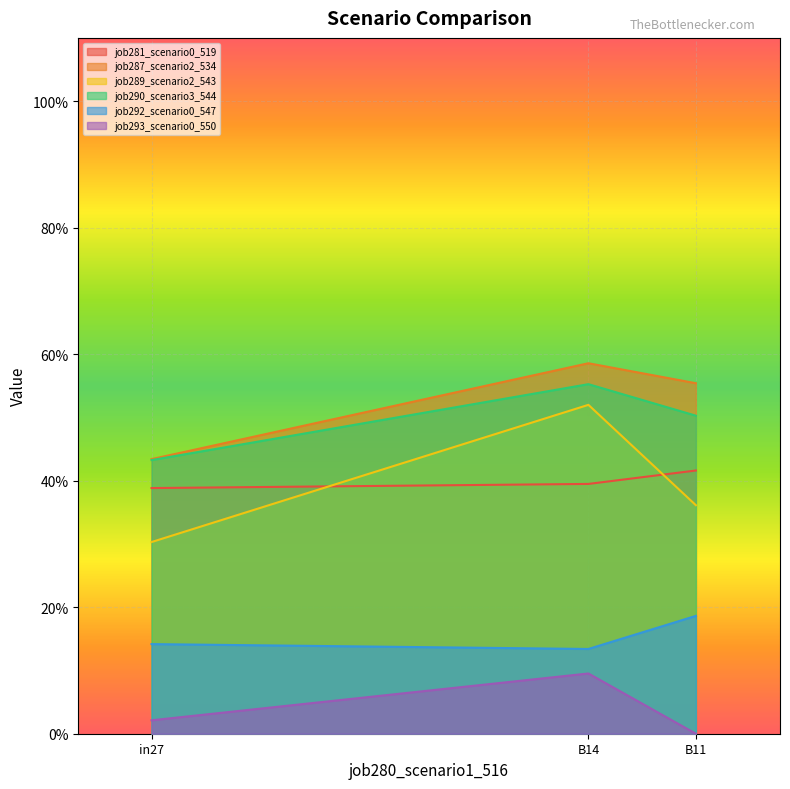

What is the spread (max minus min) of values at B14?

0.5